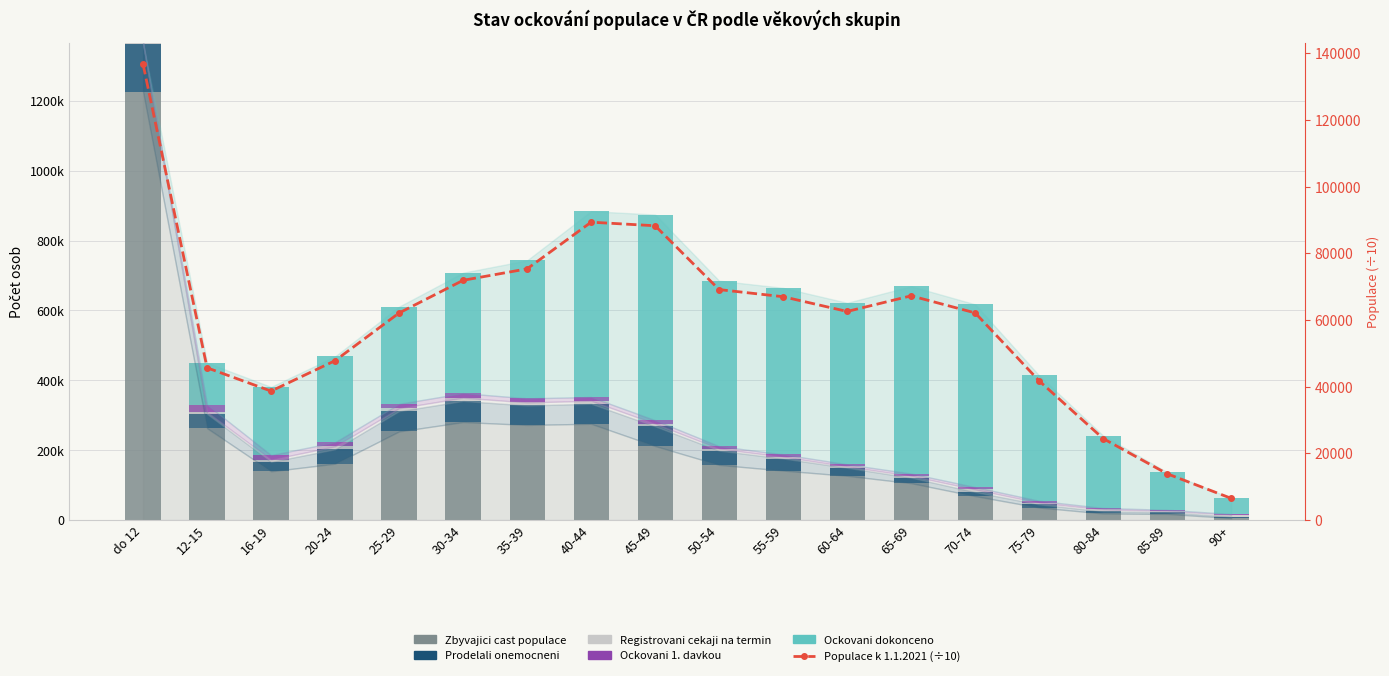

At which category is the sum across all series the highest?

do 12